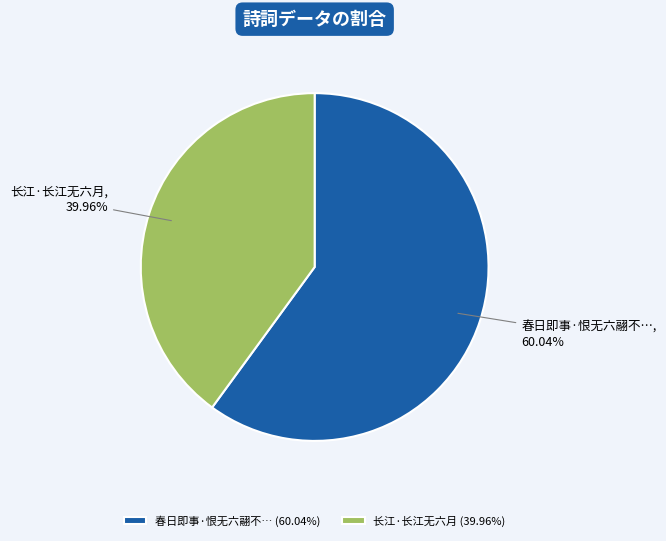

Rank the categories by value from lowest to highest.

长江·长江无六月 (39.96%), 春日即事·恨无六翮不… (60.04%)